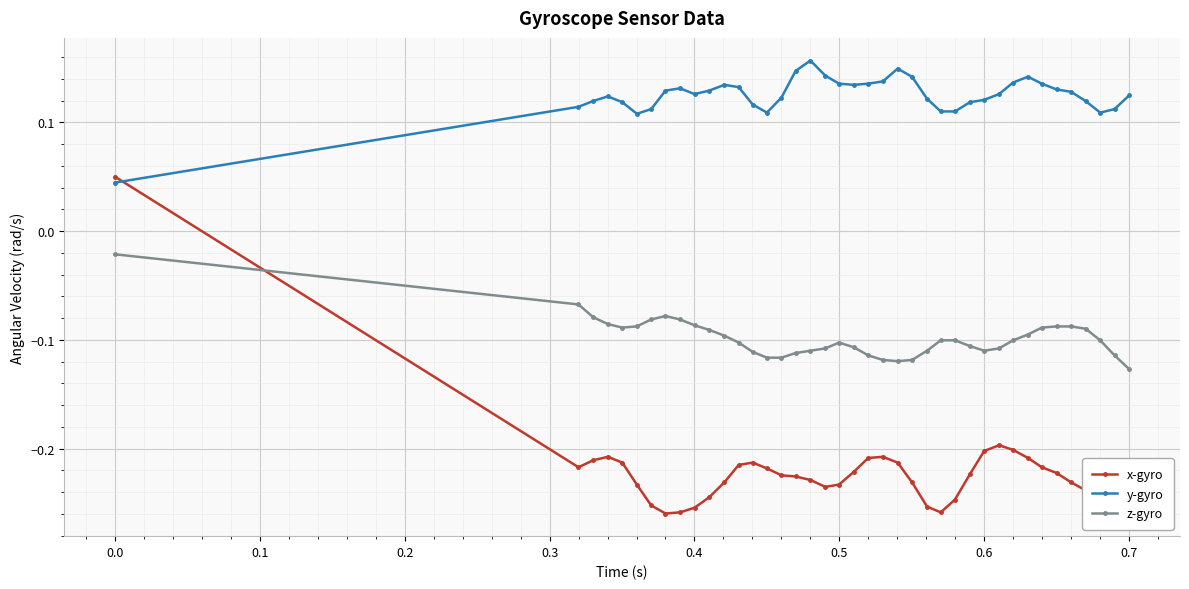

At how many categories does at least one series exceed 0?

40